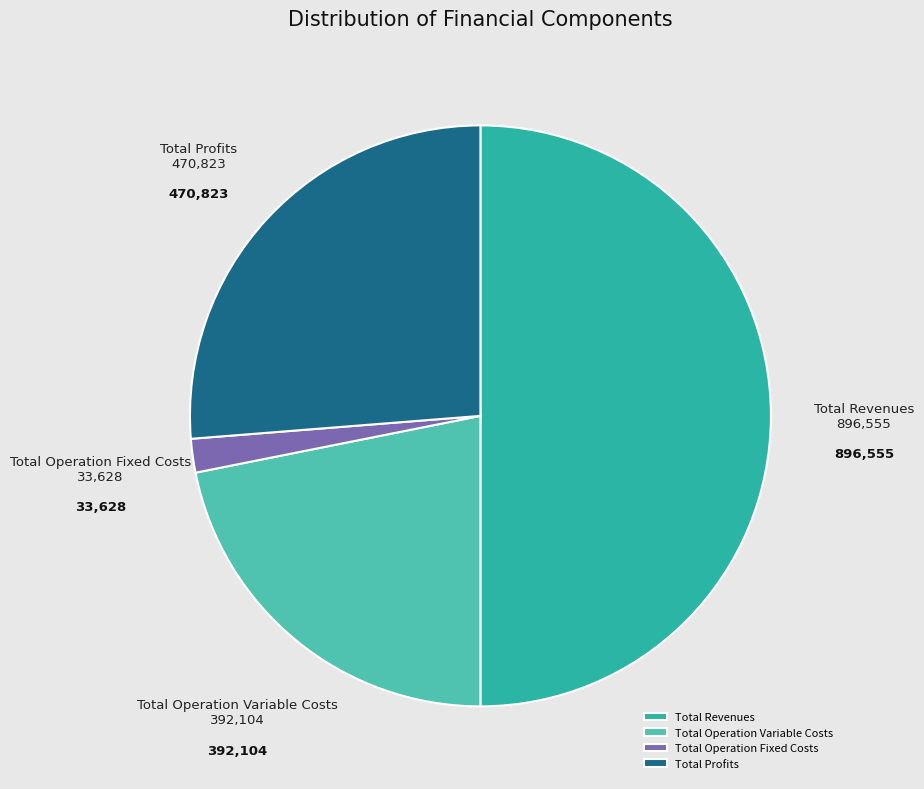

How many slices are in this pie chart?

4